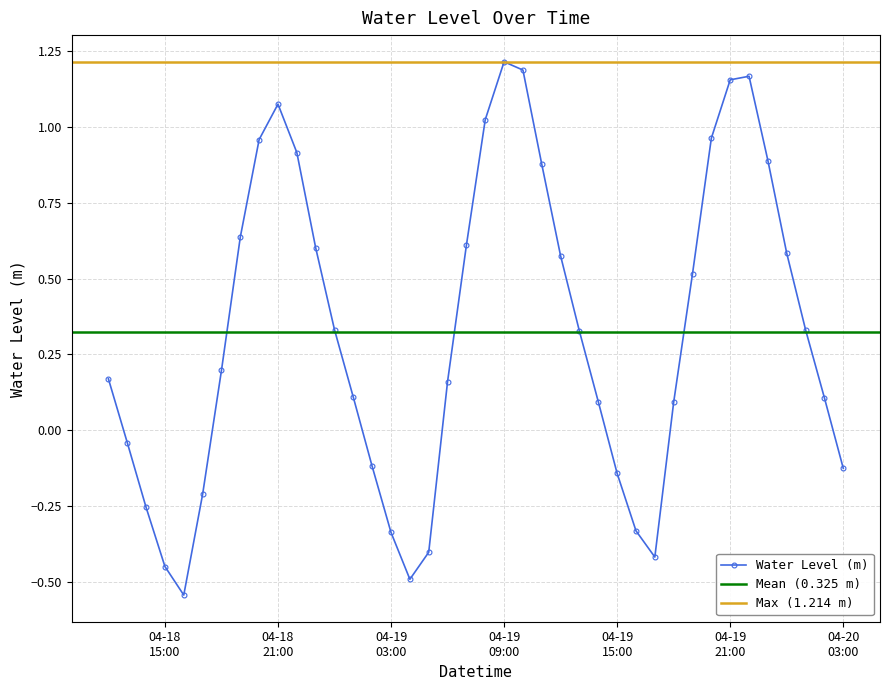

At which label is the value closest to 0?

2023-04-18 13:00:00